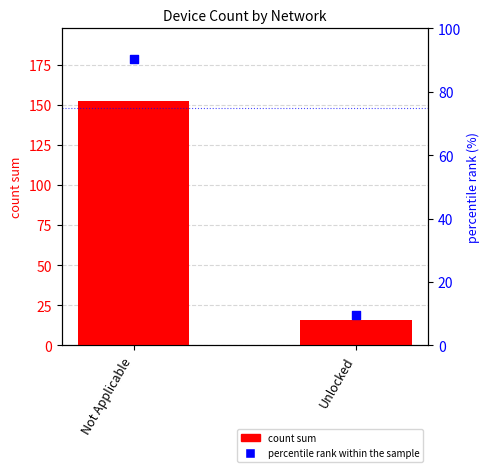

Is the value of percentile rank within the sample at Unlocked greater than the value of count sum at Unlocked?

No